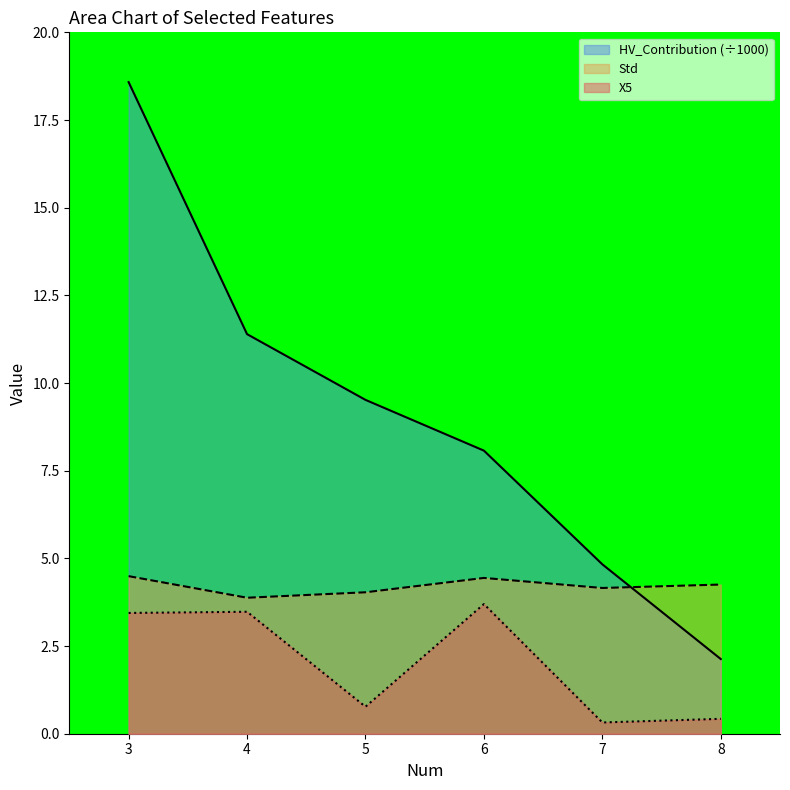

At which label is Std closest to 4?

5